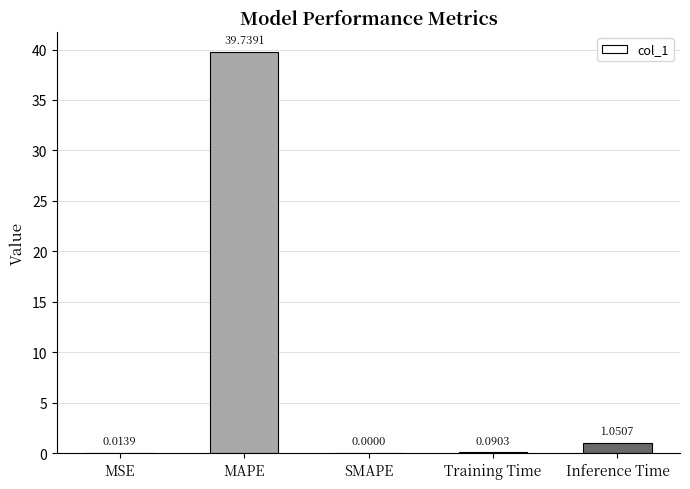

Which label corresponds to the largest value in the chart?

MAPE